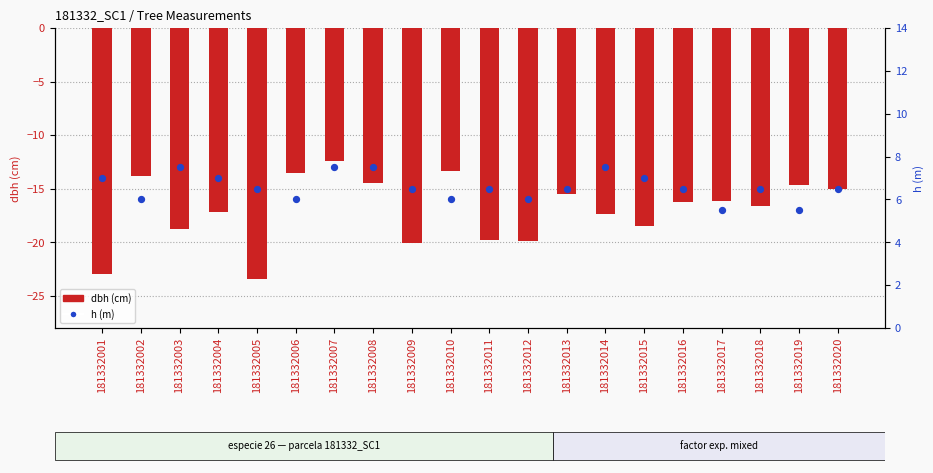

Which series contains the lowest Y value?

dbh (cm)